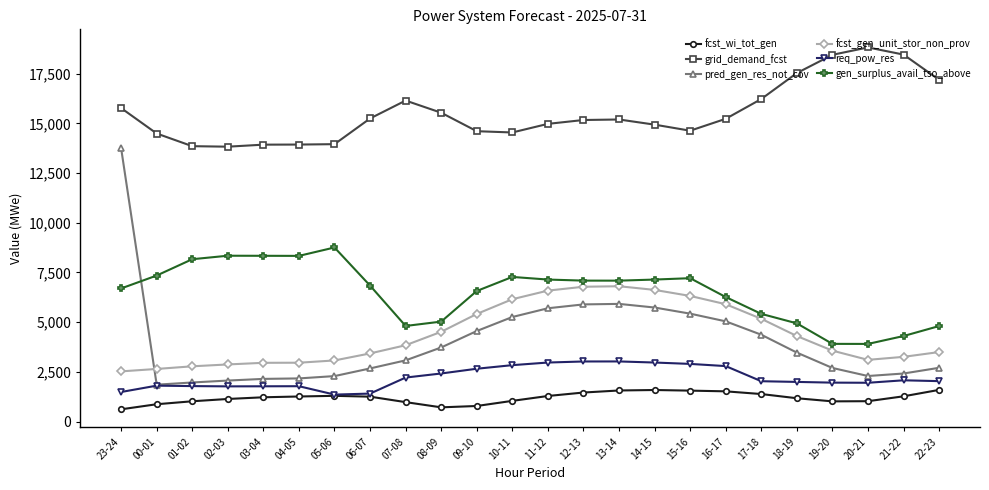

Is the value of fcst_gen_unit_stor_non_prov at 20-21 greater than the value of grid_demand_fcst at 07-08?

No